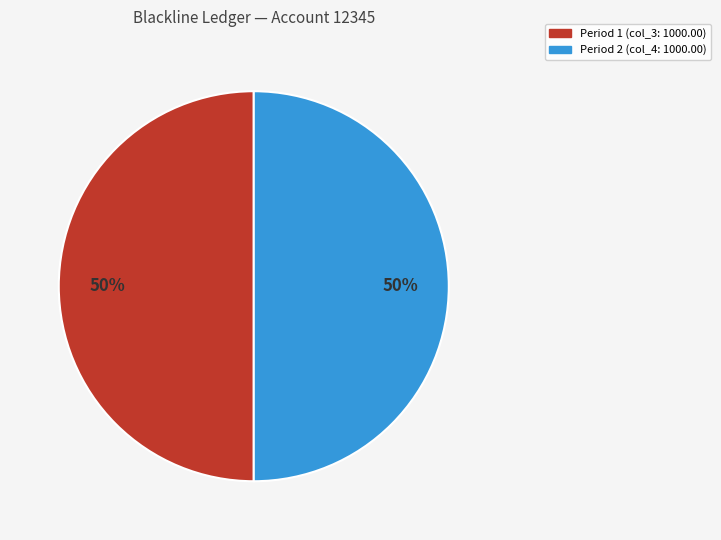

Approximately how many times larger is the value at Period 2 (col_4: 1000.00) compared to Period 1 (col_3: 1000.00)?

1.0